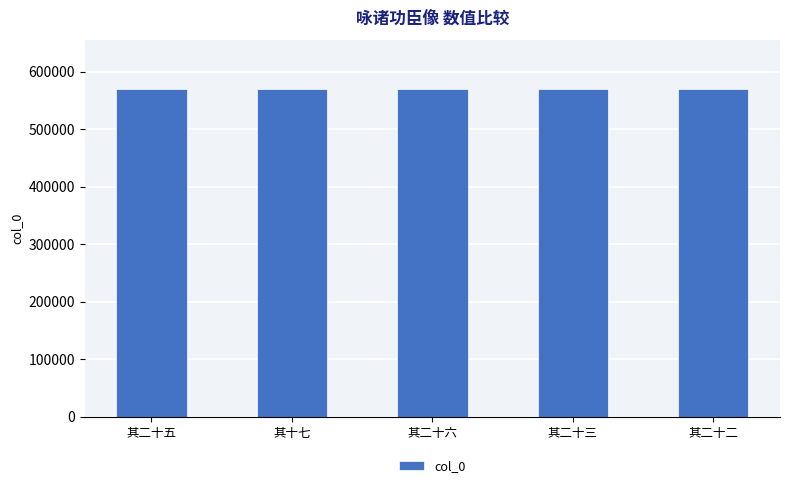

At which label does the data first exceed 569083?

其二十五